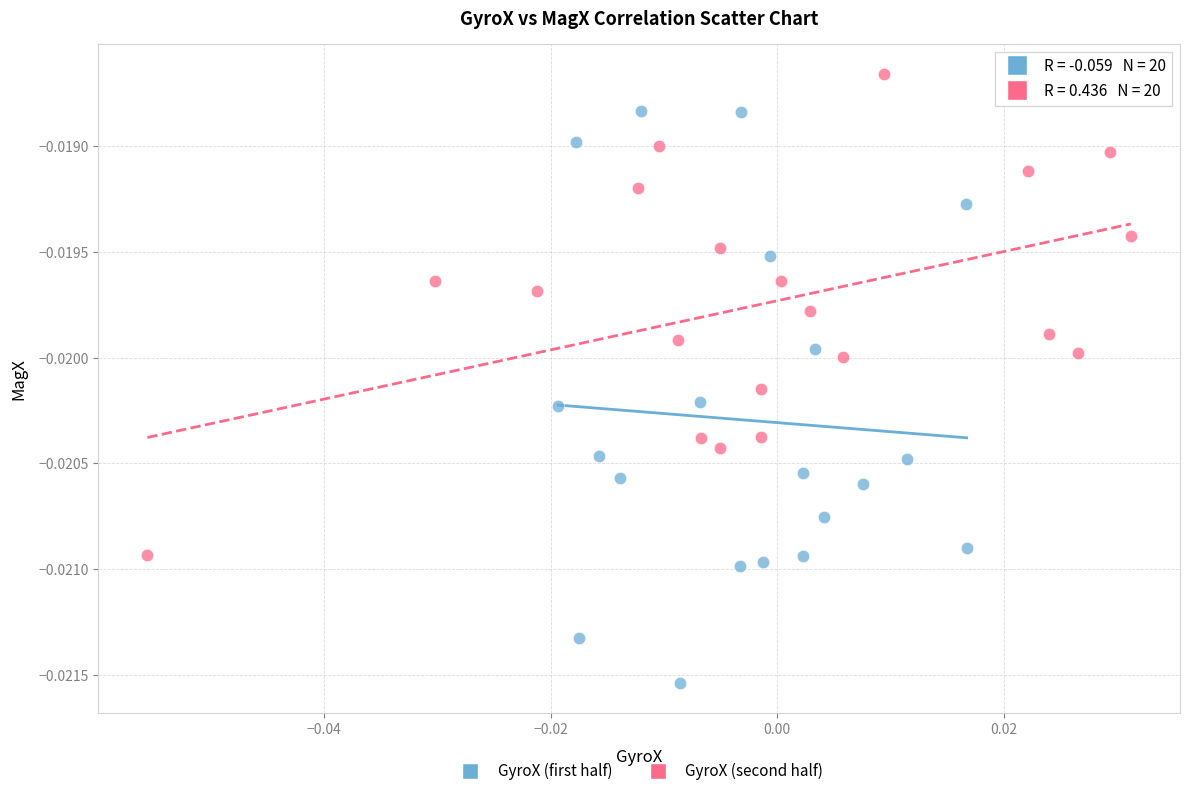

Which series reaches the minimum Y coordinate?

GyroX (first half)